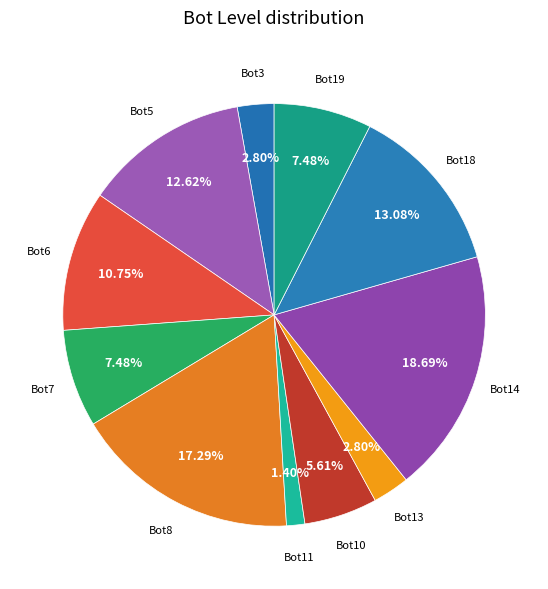

Count the number of slices in the pie.

11